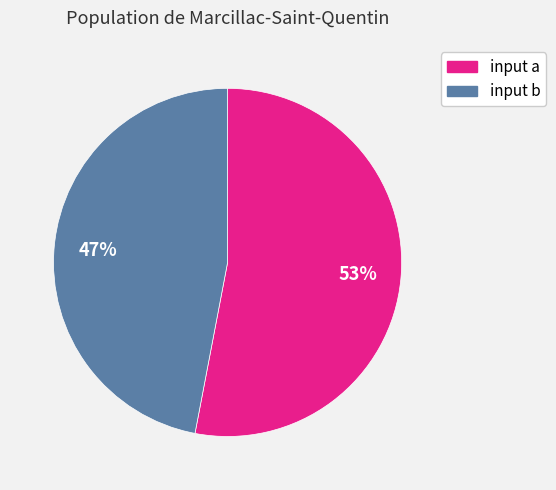

How many segments does this pie chart have?

2